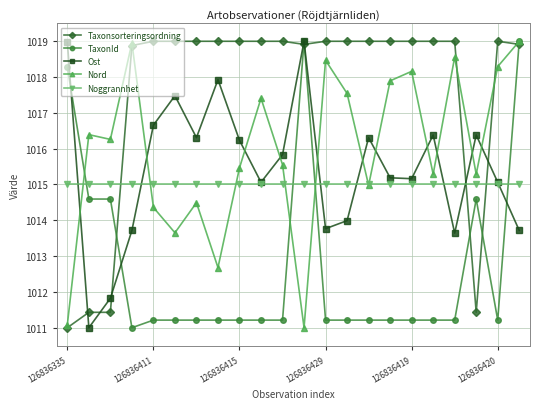

True or false: TaxonId and Noggrannhet cross at least once.

True